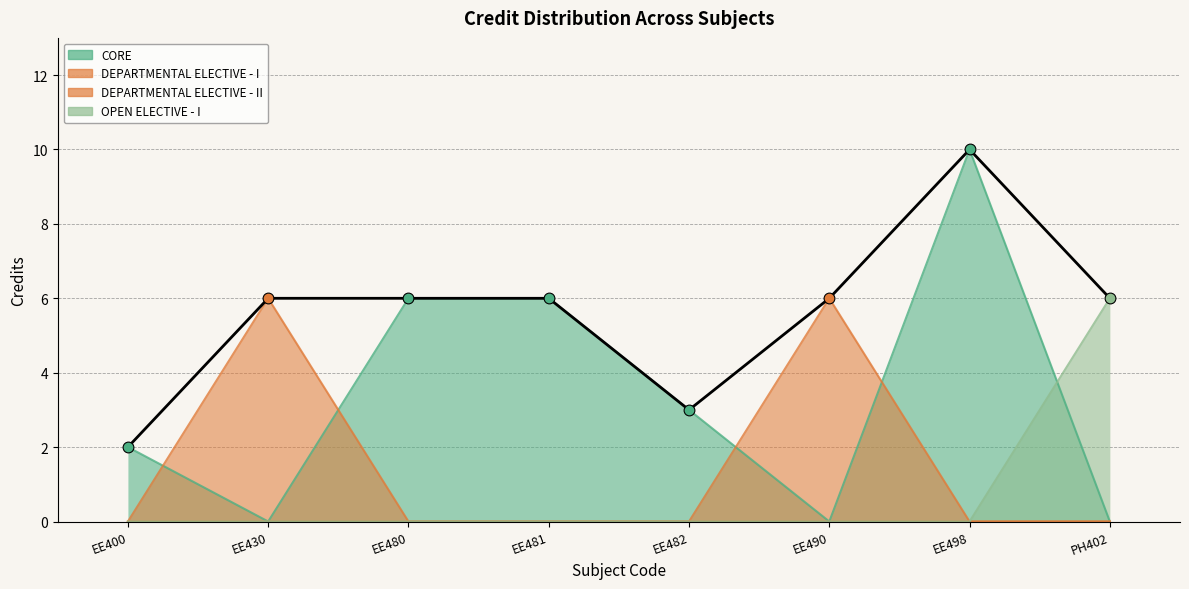

Which has a higher value, EE400 or EE490?

EE490